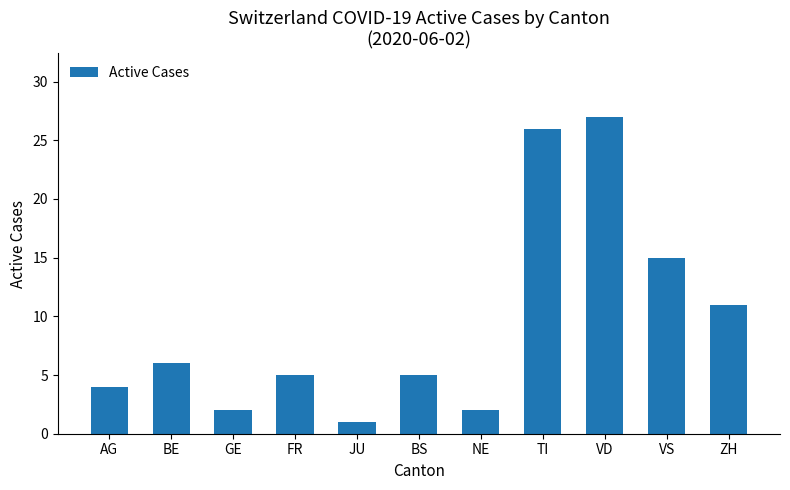

What is the minimum value shown in the chart?

1